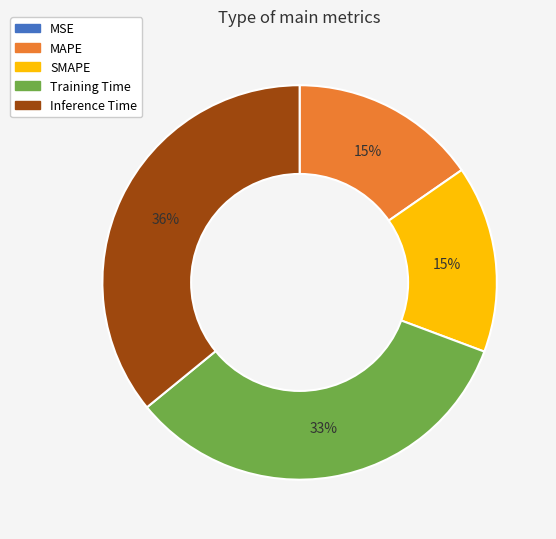

The SMAPE slice represents 15% of the pie. True or false?

True